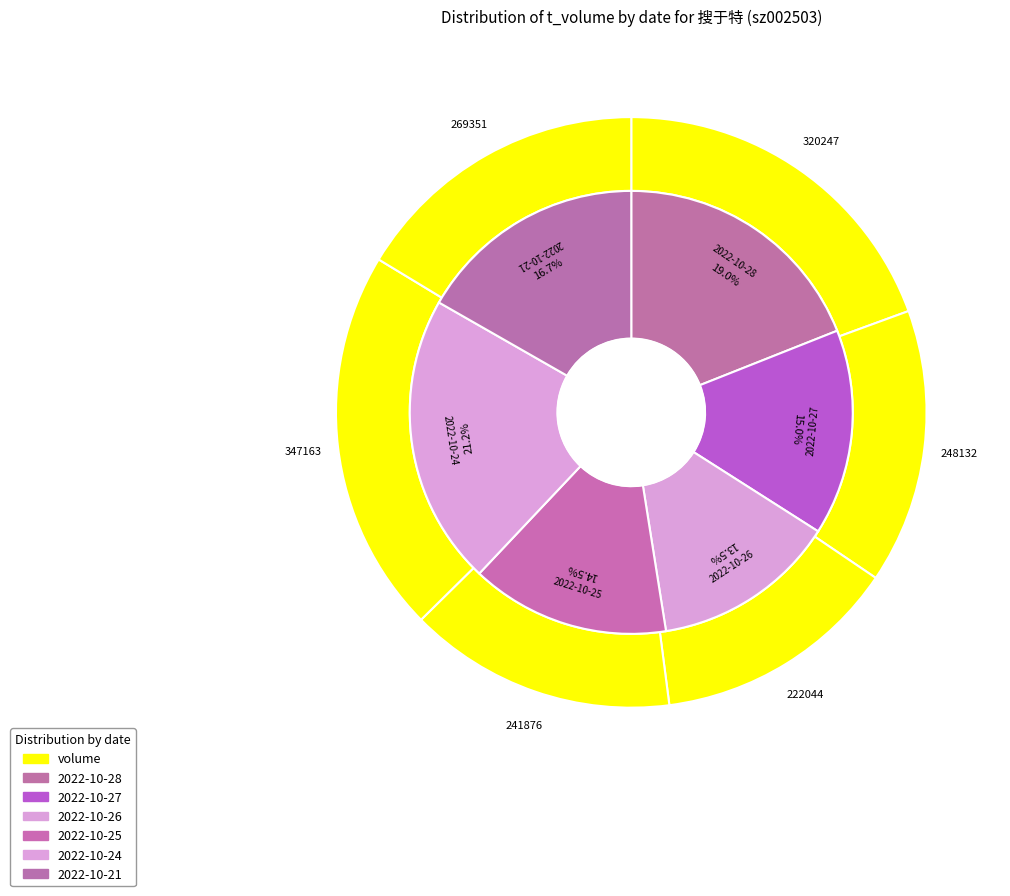

How many segments does this pie chart have?

6